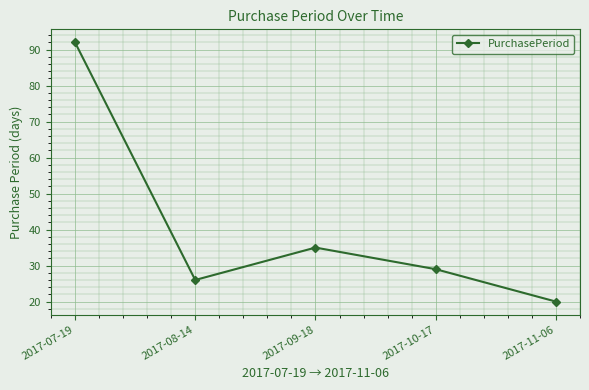

Is it true that the value at 2017-07-19 is 92?

True